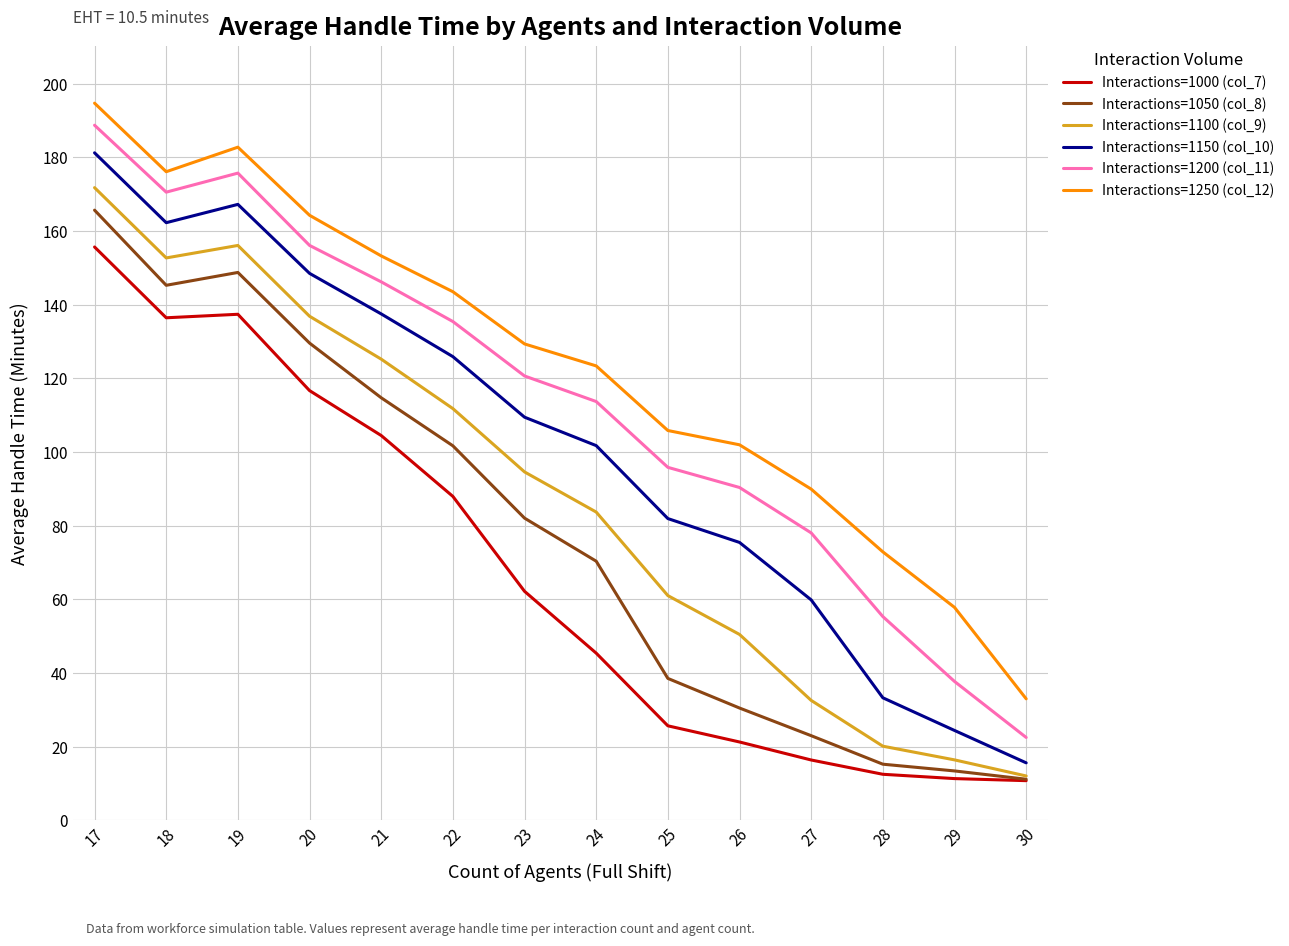

True or false: Interactions=1200 (col_11) and Interactions=1250 (col_12) intersect in this chart.

False